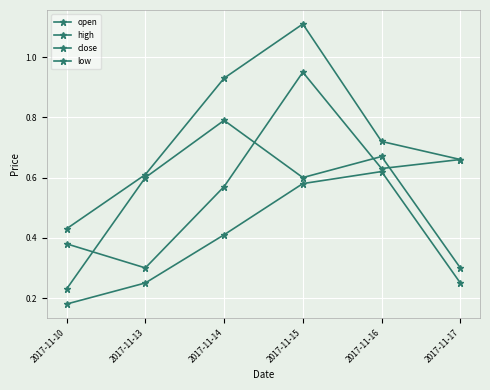

Which has a higher value, 2017-11-13 or 2017-11-17?

2017-11-17